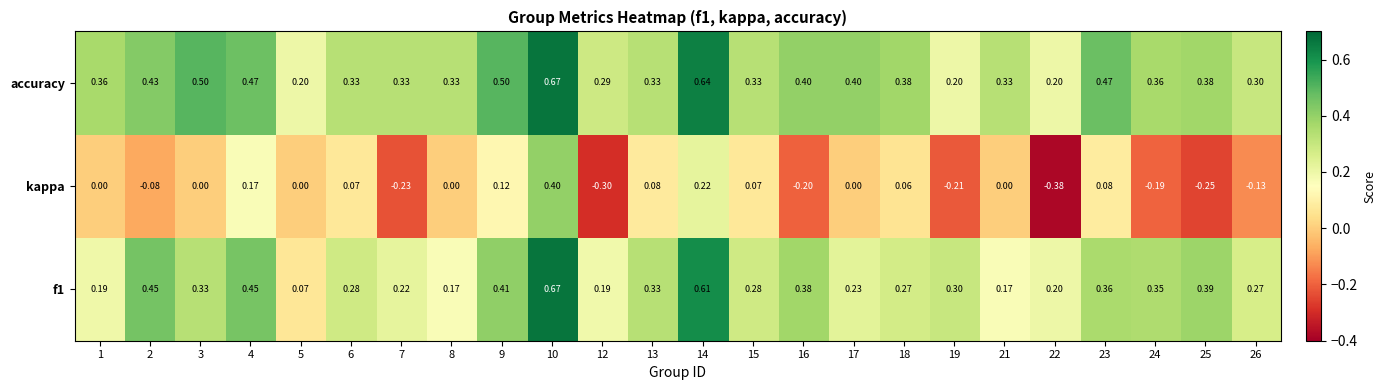

Which label corresponds to the largest value in the chart?

10